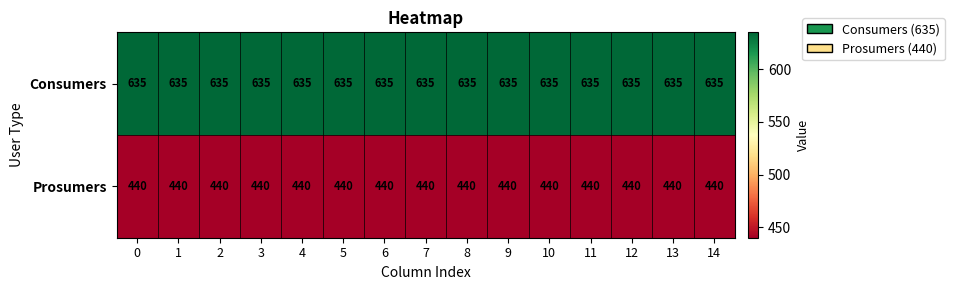

At how many categories does at least one series exceed 442?

15